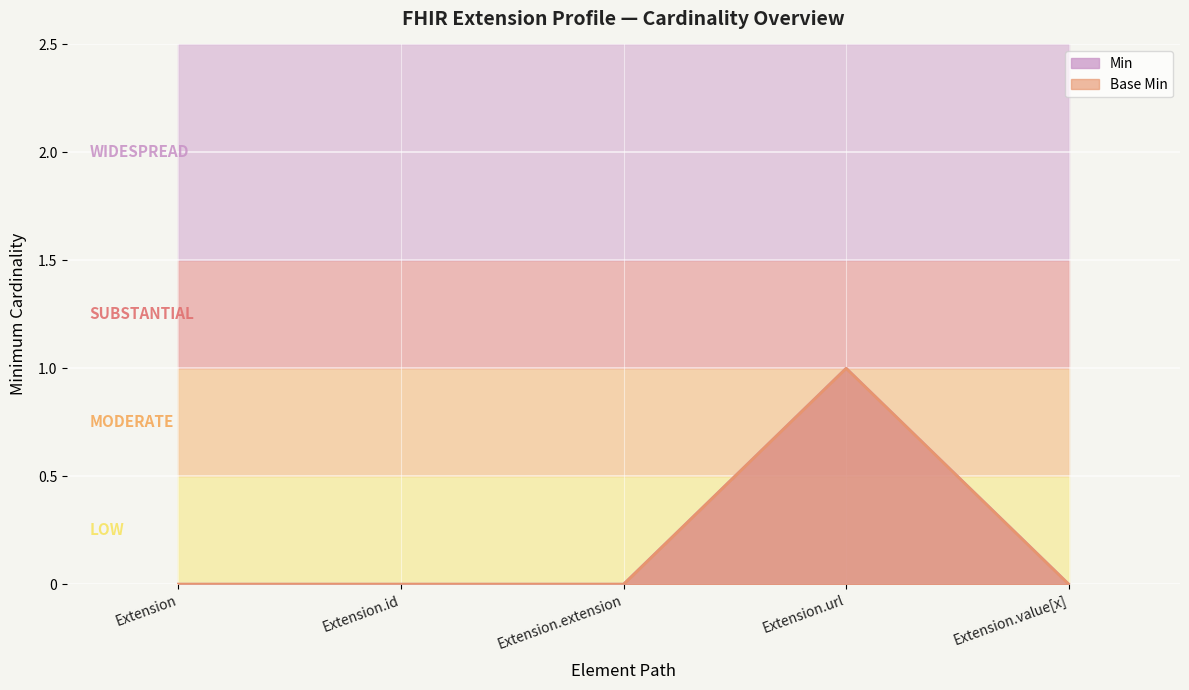

What are all the series names shown in the legend?

Min, Base Min